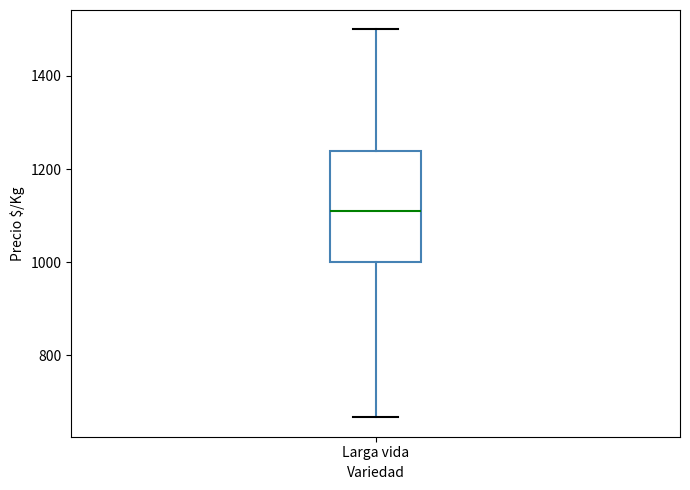

Transcribe this box plot: give where the median line is, the range the box spans, and where the two whiskers end, as read against the y-axis. The values are not printed on the chart, so give them approximately, as read against the axis.

median 1120, box 1000 to 1240, whiskers 660 to 1500